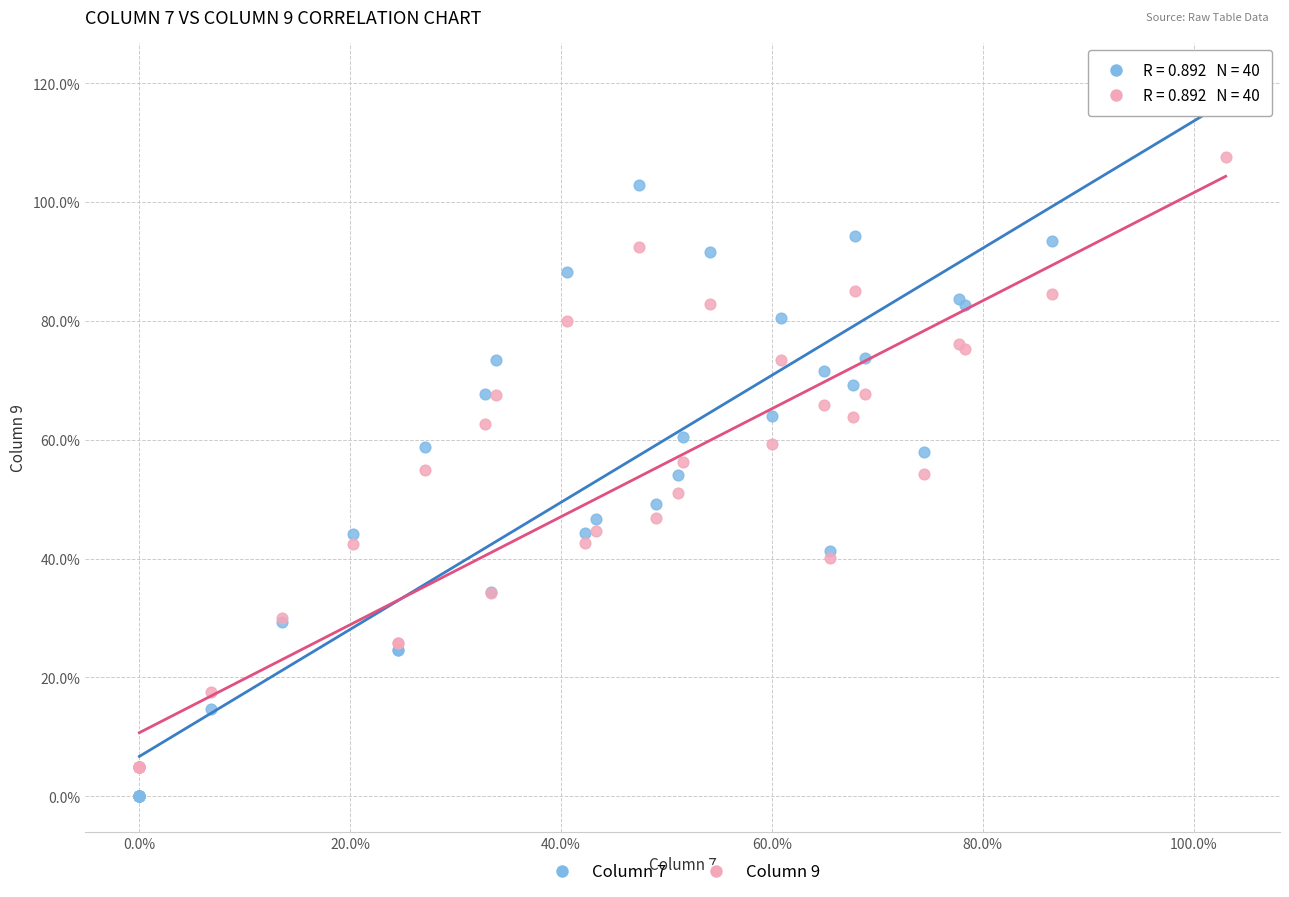

Which series reaches the minimum Y coordinate?

Column 7